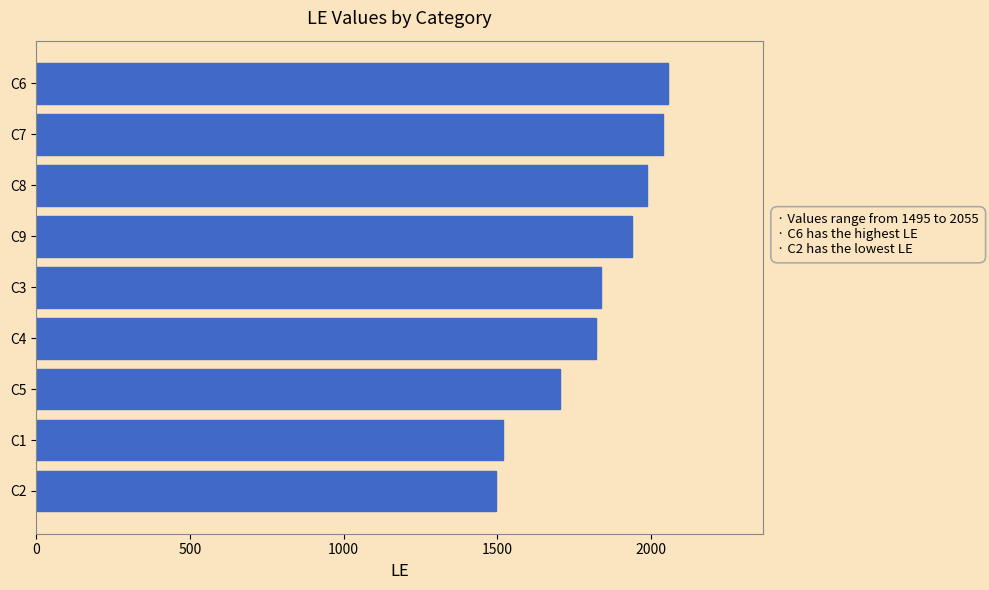

What is the sum of all values?

16390